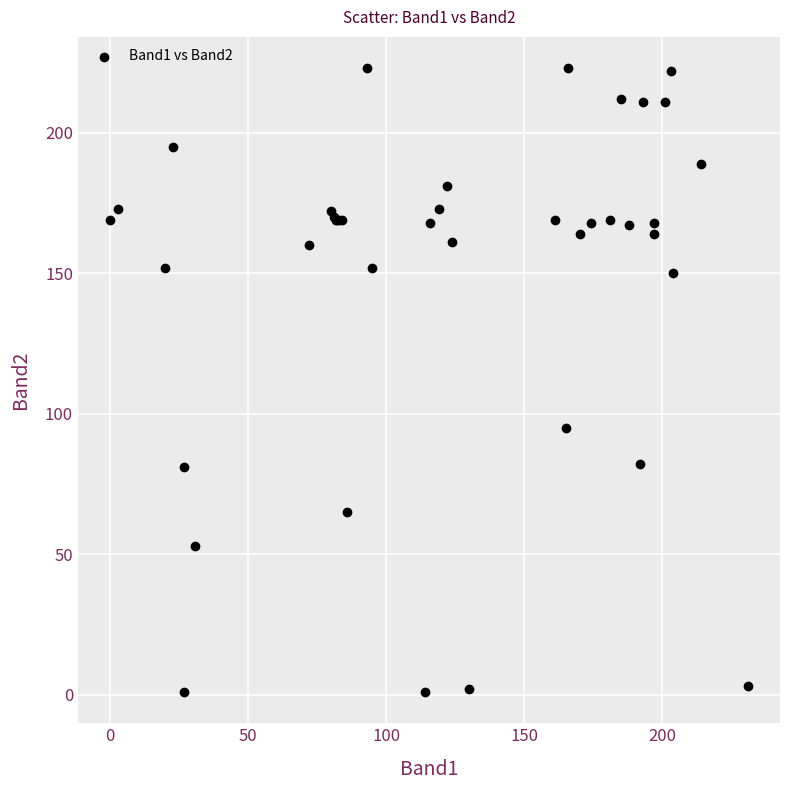

What Y value in the scatter plot is closest to 112?

95